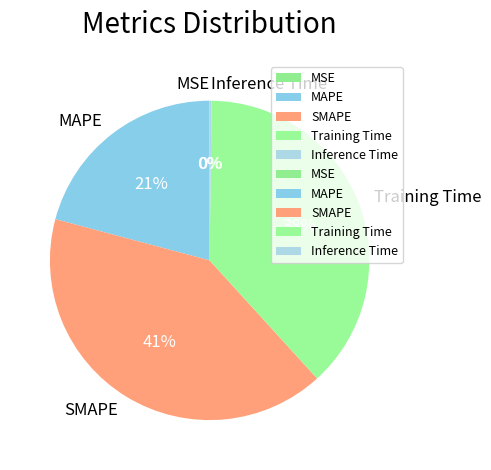

To the nearest percent, what percentage of the pie is MAPE?

21%